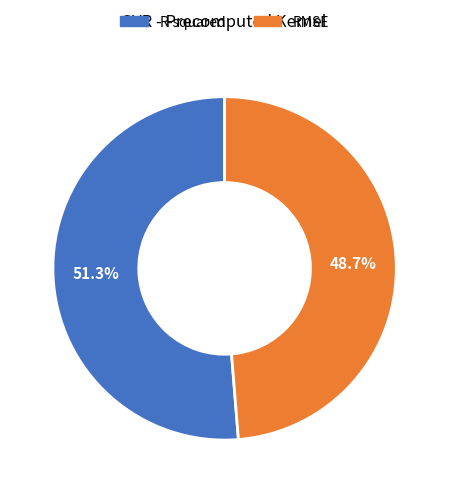

Between R-squared and RMSE, which is larger?

R-squared